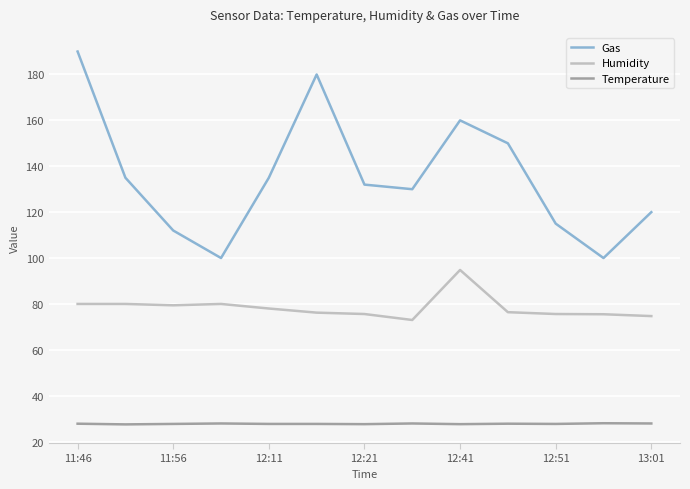

Which series has the largest total across all categories?

Gas